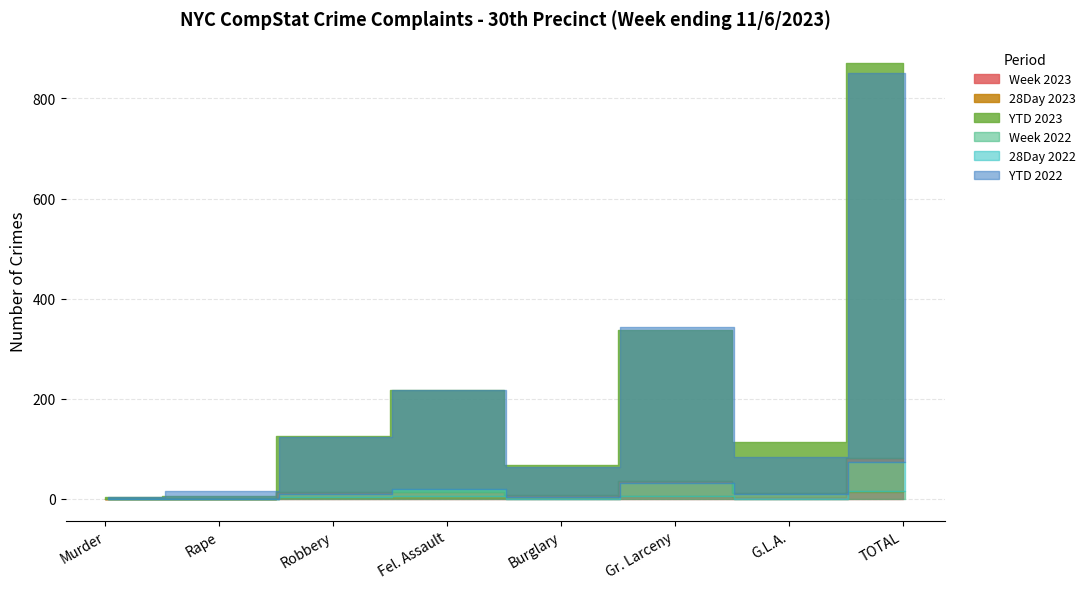

At which category is the sum across all series the highest?

TOTAL